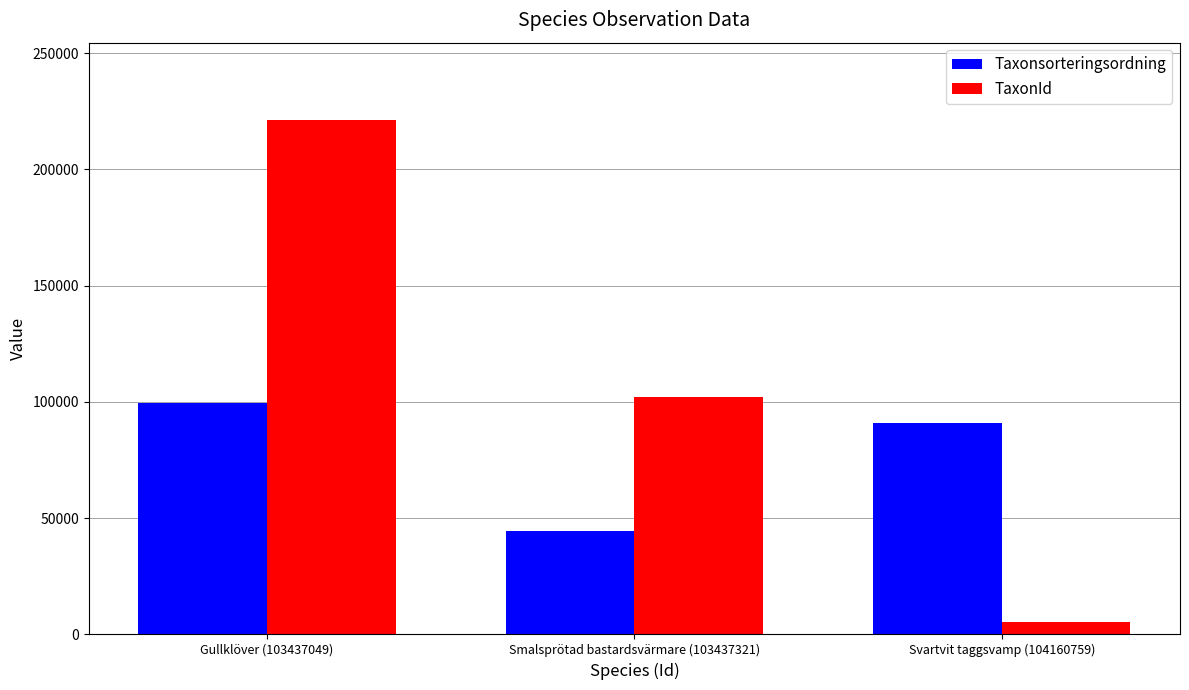

Rank the series by their maximum value, from lowest to highest.

Taxonsorteringsordning, TaxonId